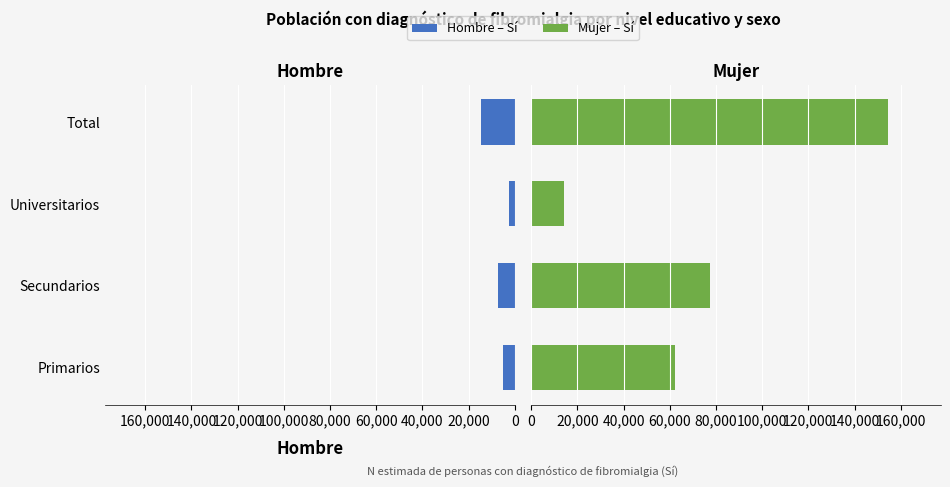

How many groups of bars are there?

4